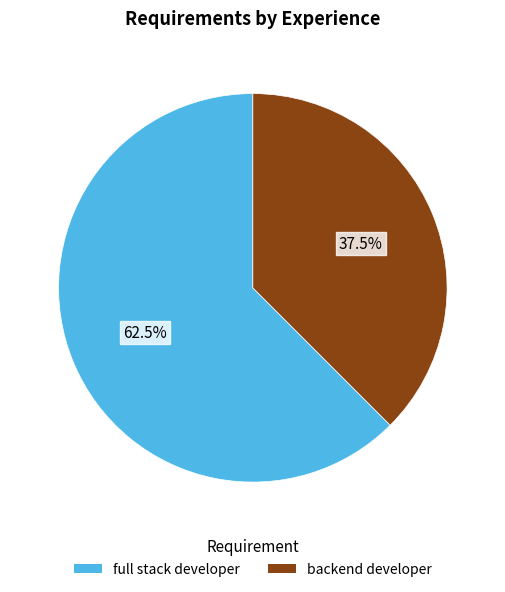

True or false: full stack developer accounts for 57% of the total.

False